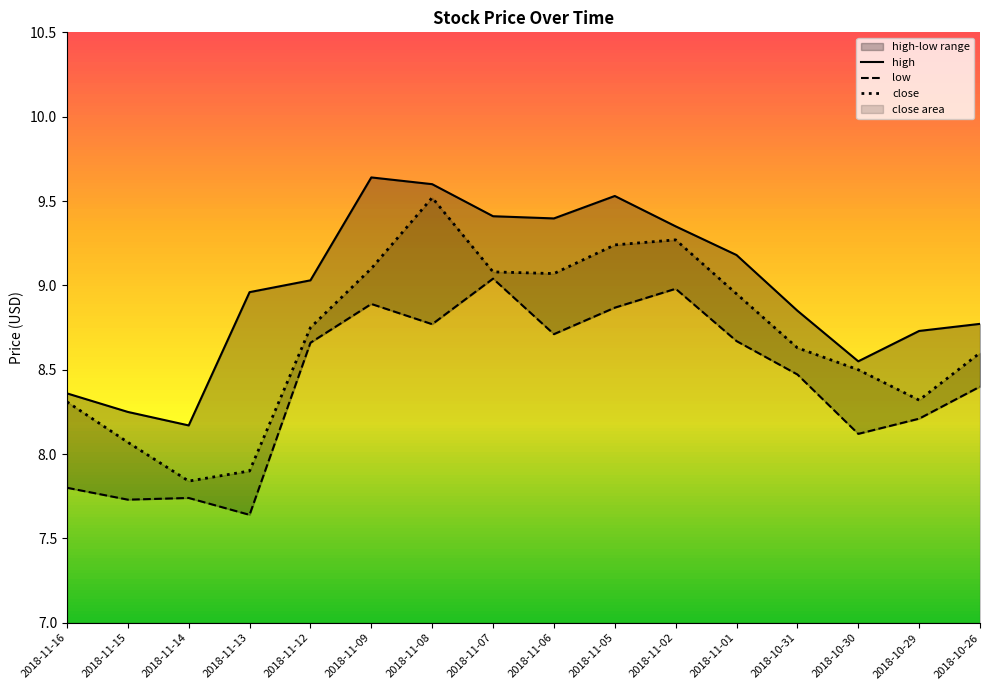

True or false: close and high intersect in this chart.

False